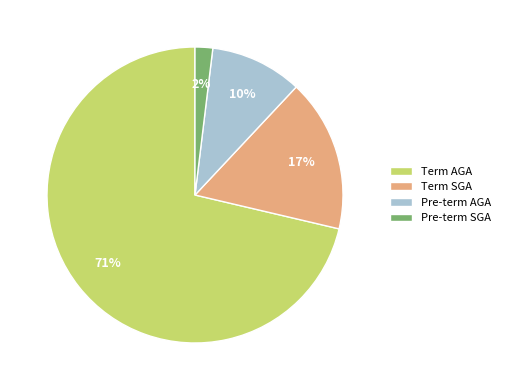

To the nearest percent, what portion does Term SGA represent?

17%